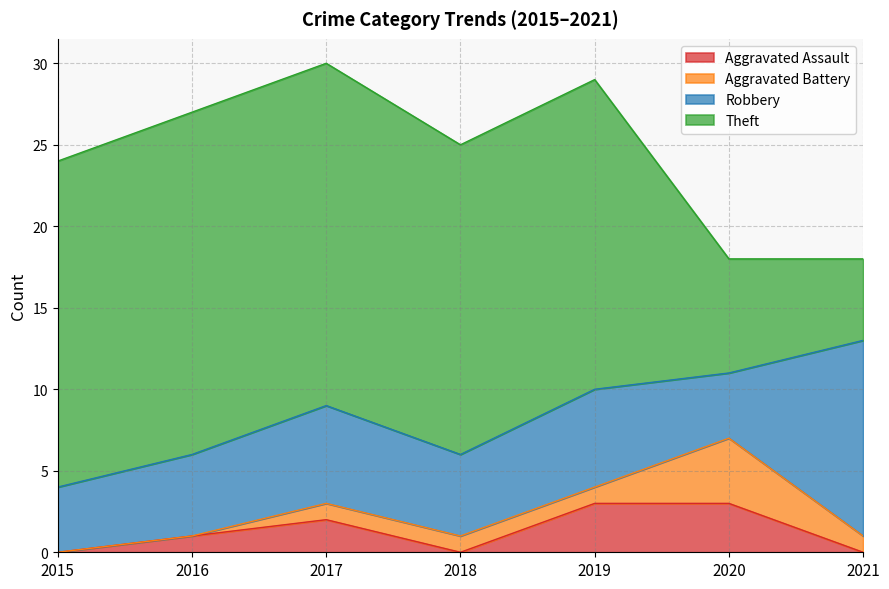

What is the value of the Theft point at the 2nd from the left?

21